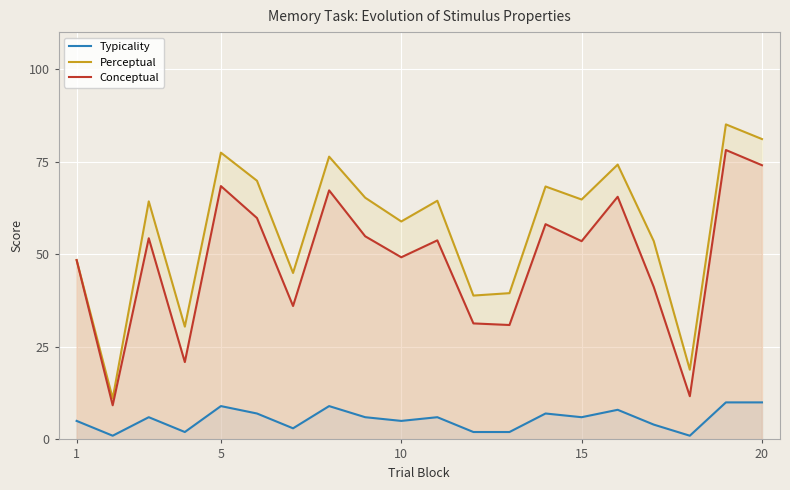

True or false: Typicality and Perceptual cross at least once.

False